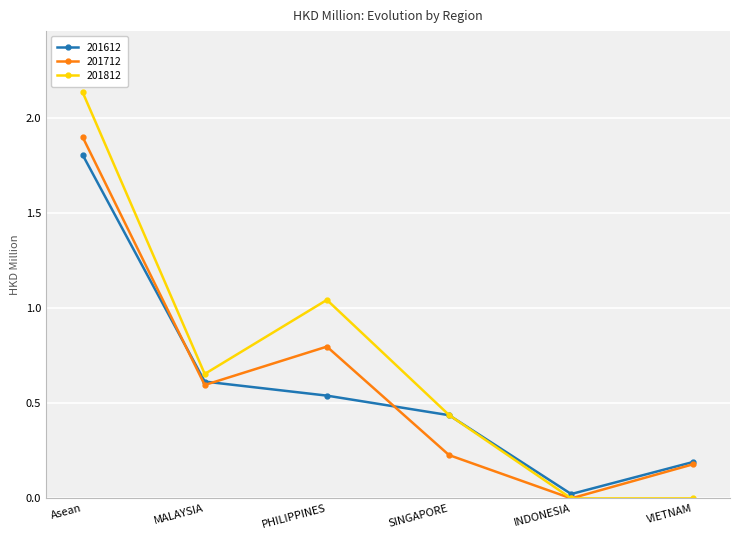

What position from the right is PHILIPPINES?

4